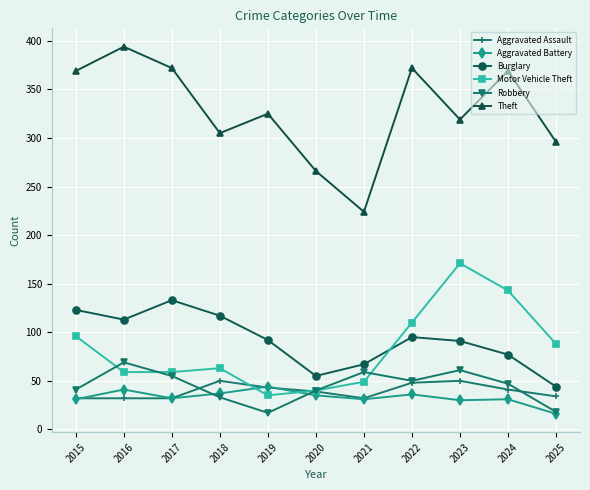

What is the spread (max minus min) of values at 2015?

338